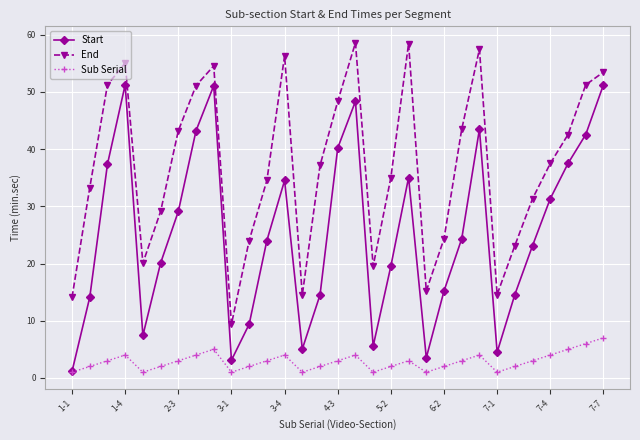

List the series in order of their peak value, lowest first.

Sub Serial, Start, End